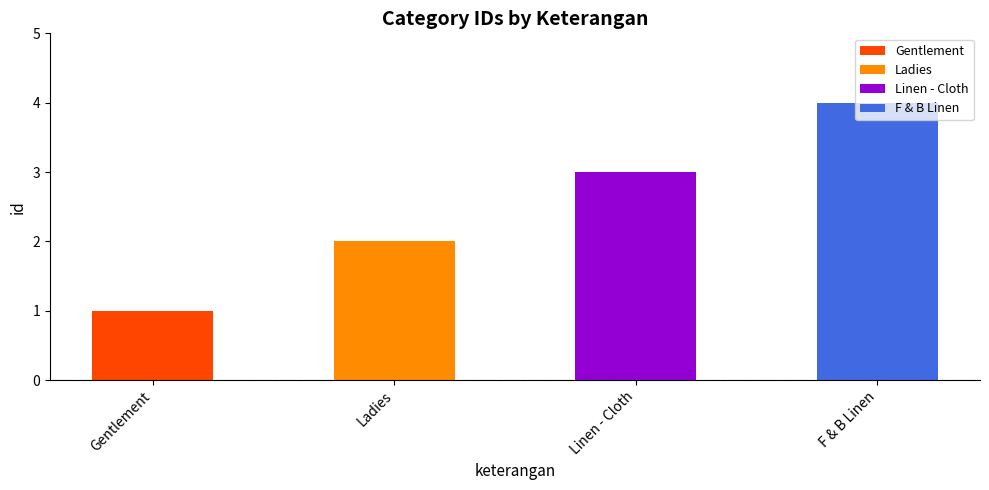

What is the smallest value displayed?

1